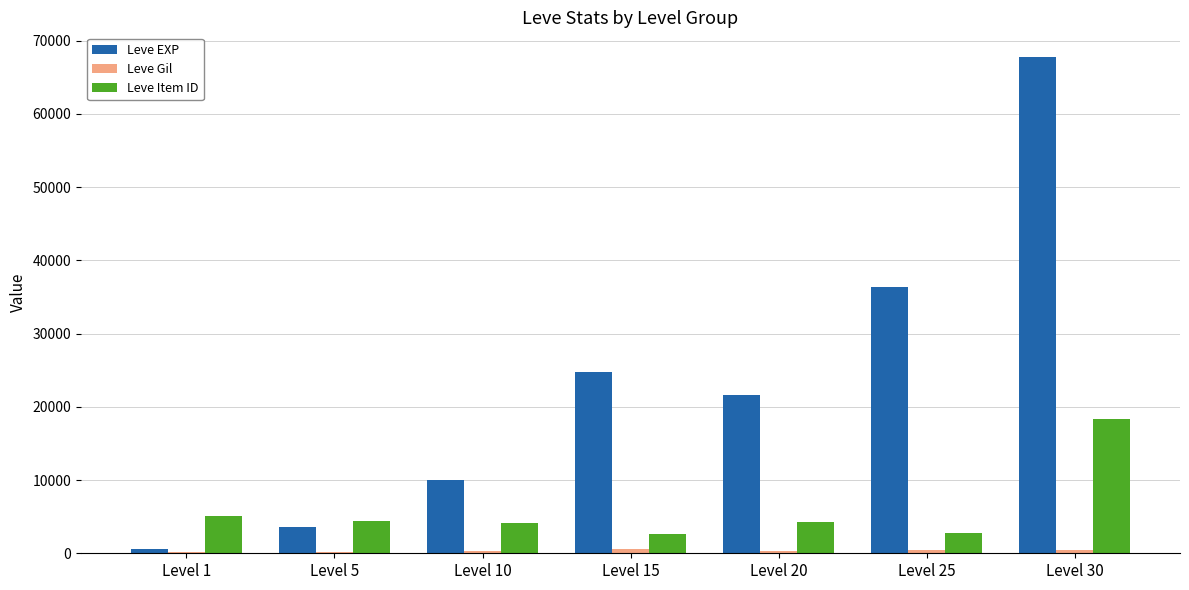

The value of Leve EXP at Level 20 is 21600. True or false?

True